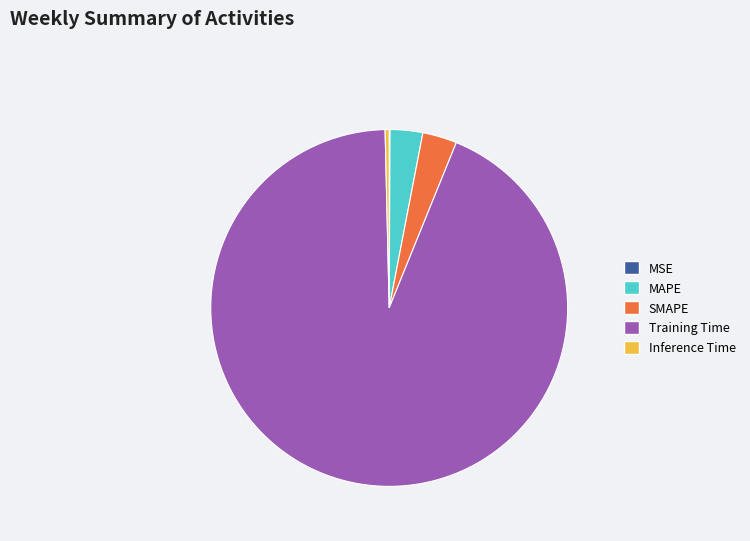

What is the majority slice?

Training Time